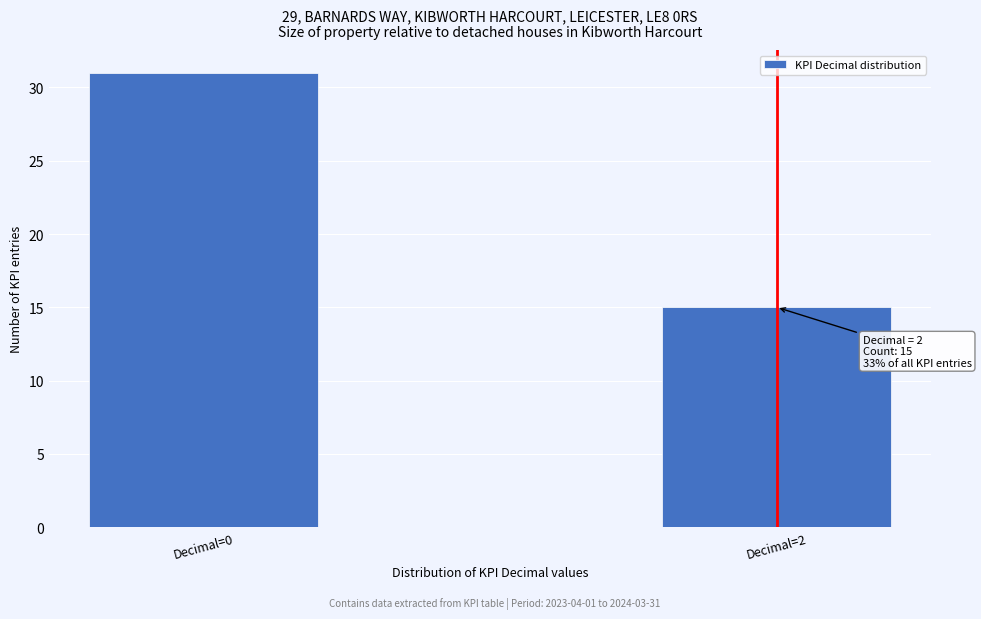

Reading left to right, extract all data points from this chart.

31	15